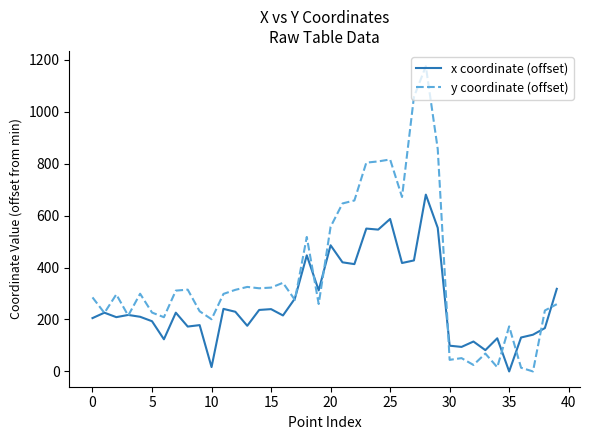

Which series has the largest total across all categories?

y coordinate (offset)